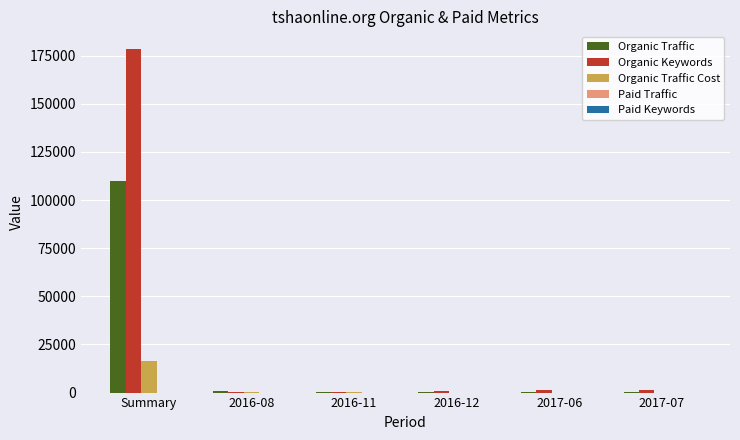

What is the maximum value for Organic Traffic?

109657